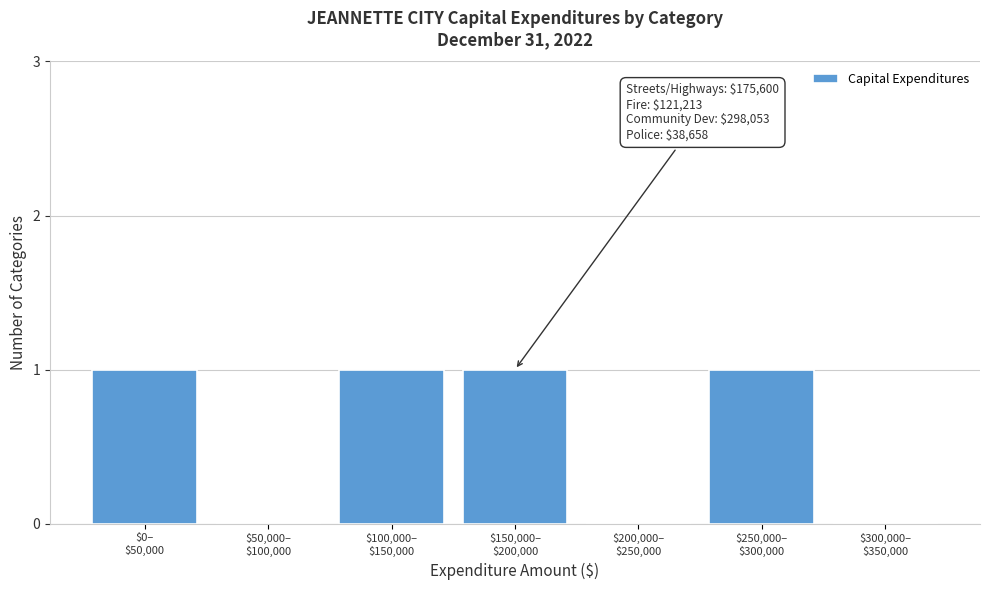

How many series are shown in this chart?

1